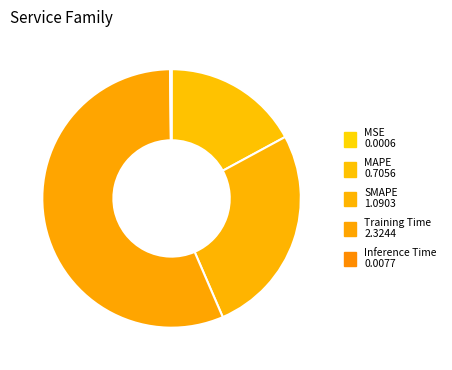

Rank the categories by value from highest to lowest.

Training Time, SMAPE, MAPE, Inference Time, MSE